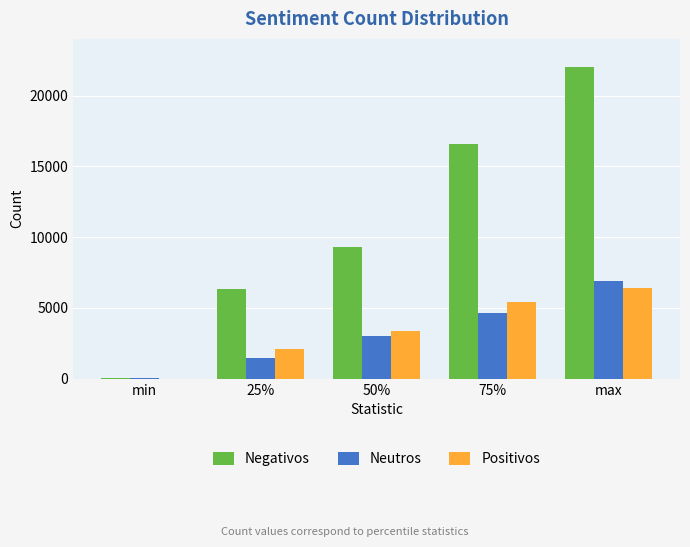

What is the approximate value of Negativos at min?

27.0